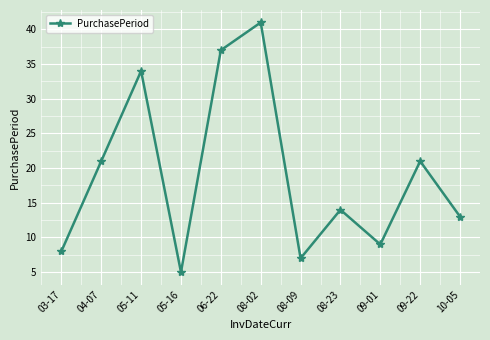

True or false: the data has more than 1 interior local peaks.

True